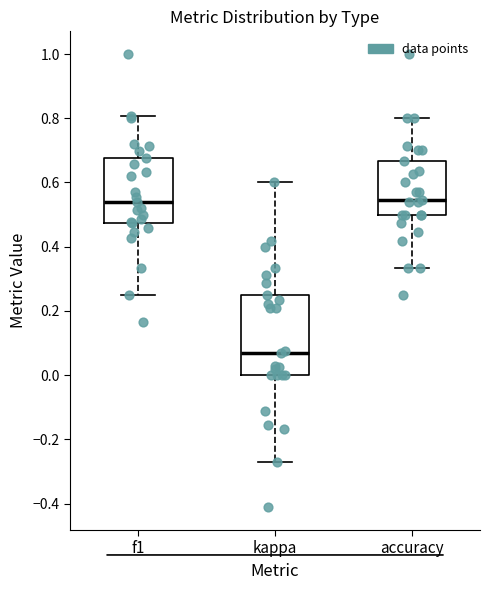

Reading left to right, transcribe this box plot: for each box, give where its median line is, the range the box spans, and where its two whiskers end, as read against the y-axis. The values are not printed on the chart, so give them approximately, as read against the axis.

f1: median 0.54, box 0.48 to 0.68, whiskers 0.26 to 0.80
kappa: median 0.06, box 0.00 to 0.26, whiskers -0.28 to 0.60
accuracy: median 0.54, box 0.50 to 0.66, whiskers 0.34 to 0.80